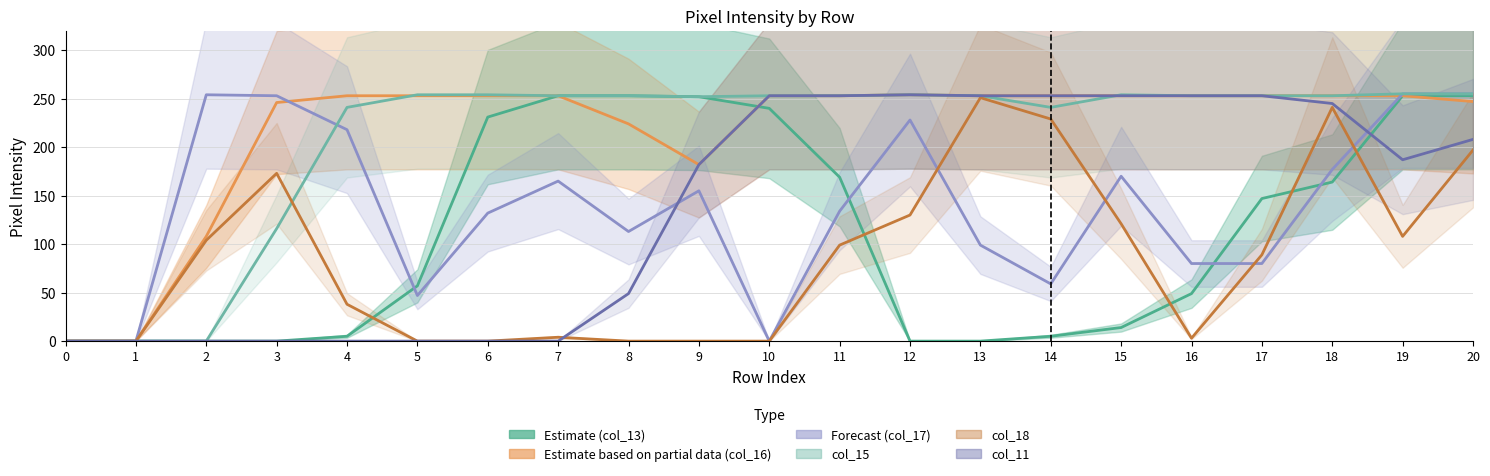

What is the spread (max minus min) of values at 17?

173